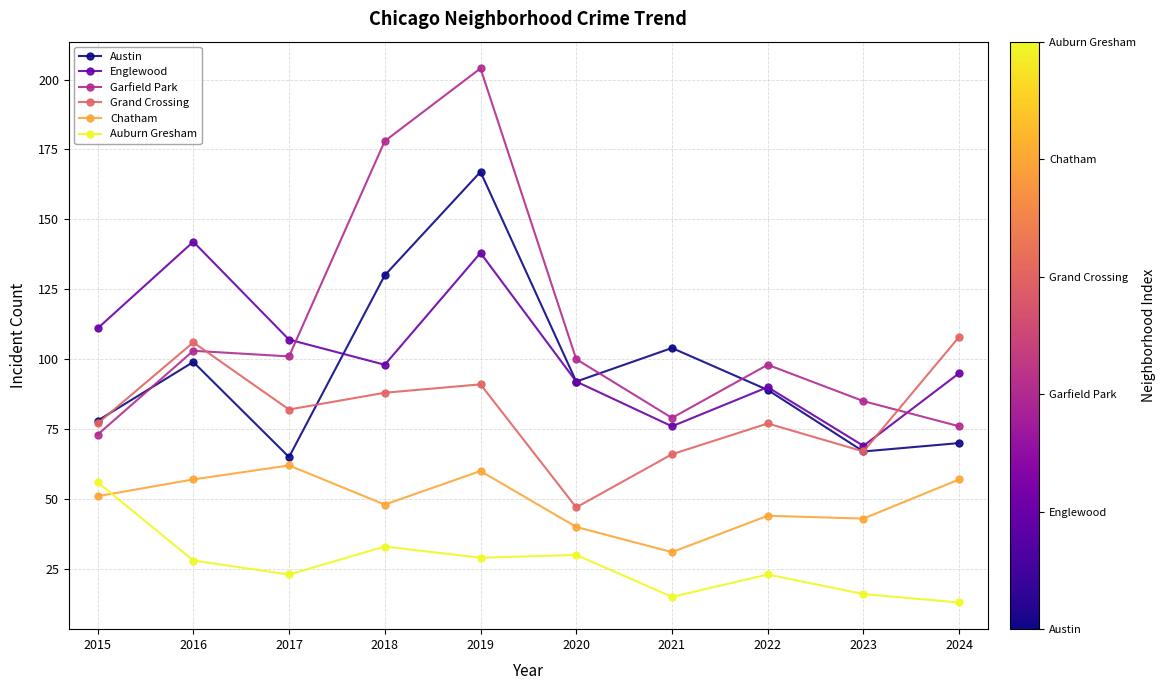

What are all the series names shown in the legend?

Austin, Englewood, Garfield Park, Grand Crossing, Chatham, Auburn Gresham